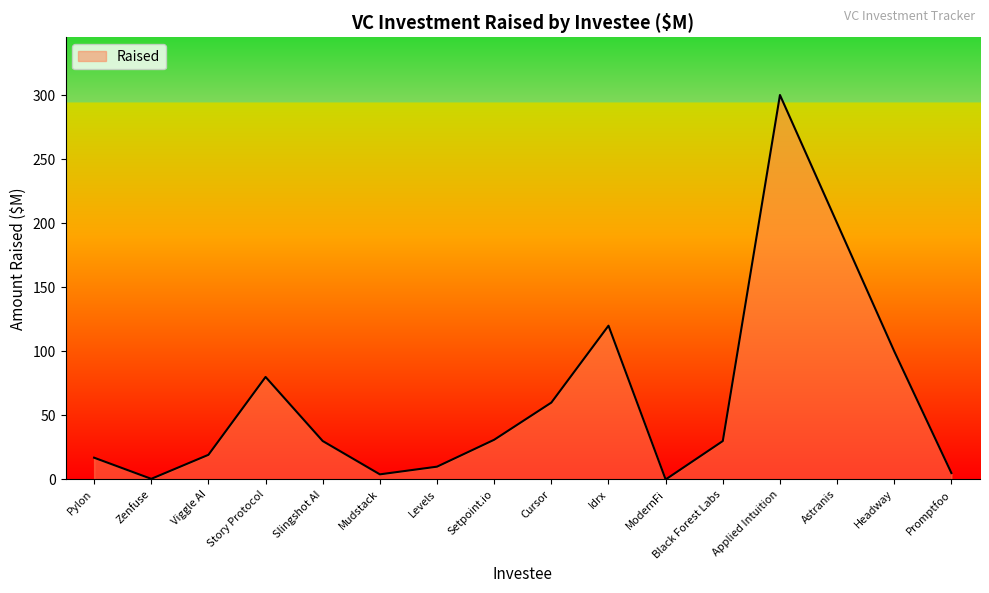

Where does the data first go above 30?

Story Protocol